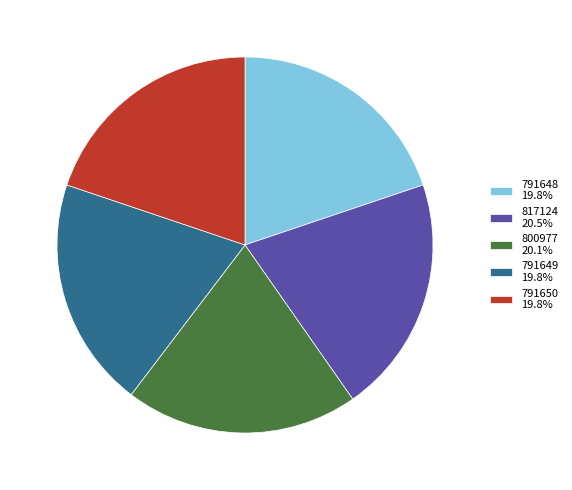

What is the ratio of the value at 800977 to the value at 791650?

1.0